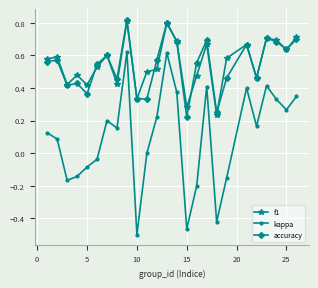

Which series has the largest range (max minus min)?

kappa